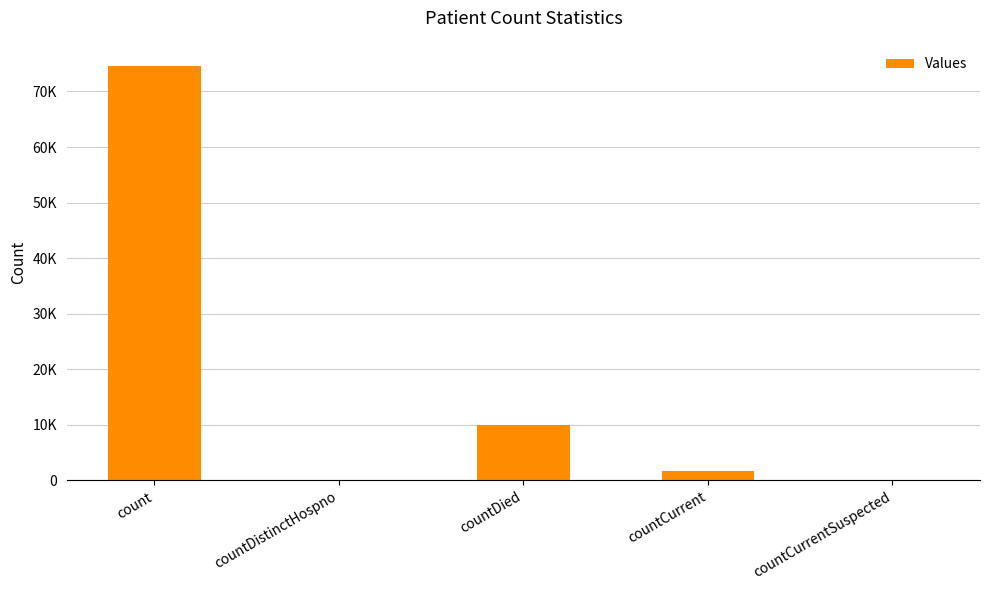

Reading right to left, transcribe all the data shown in this chart.

0	1692	9982	0	74652